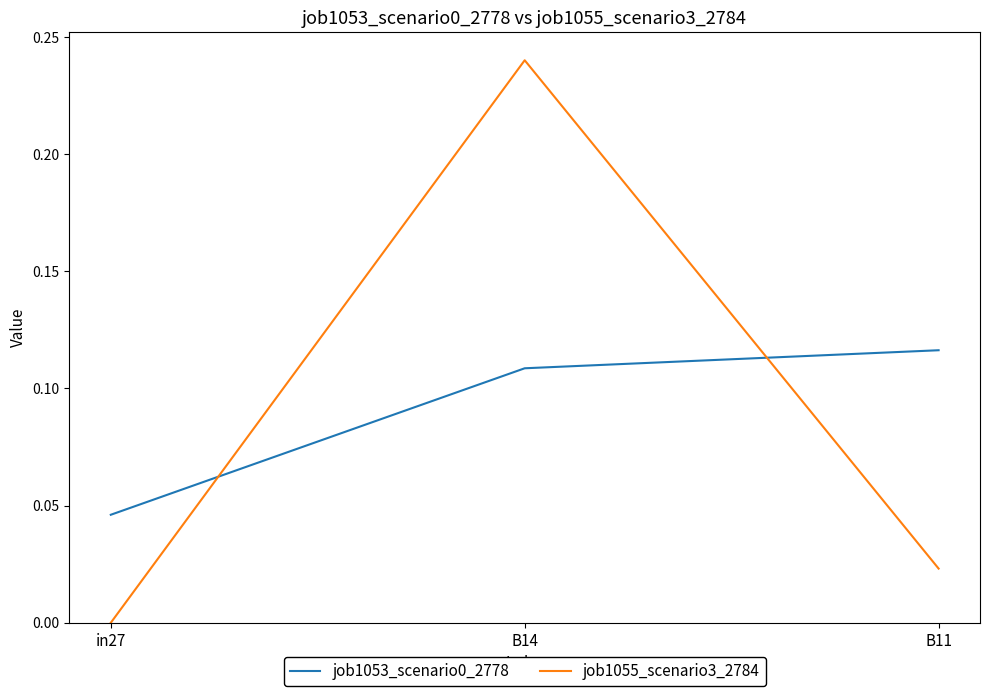

Count the number of categories in the chart.

3